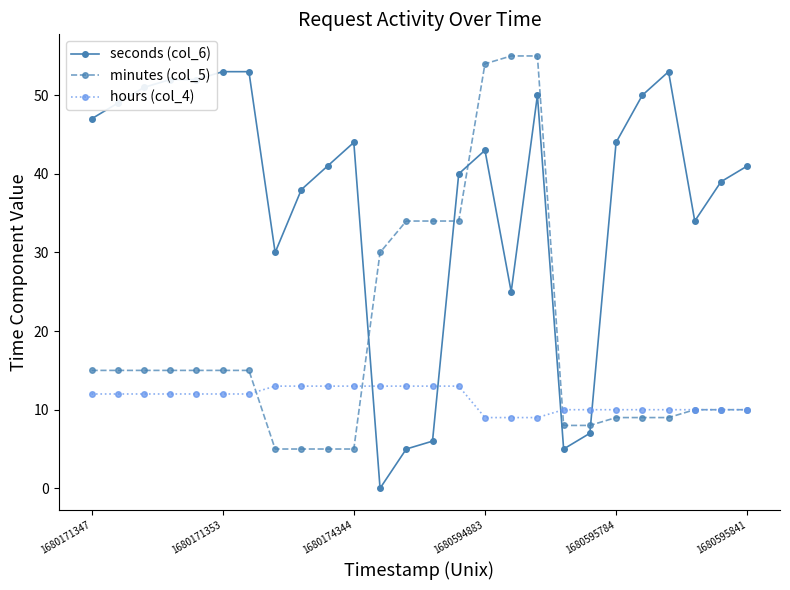

What is the value of the seconds (col_6) point at the 5th from the left?

52